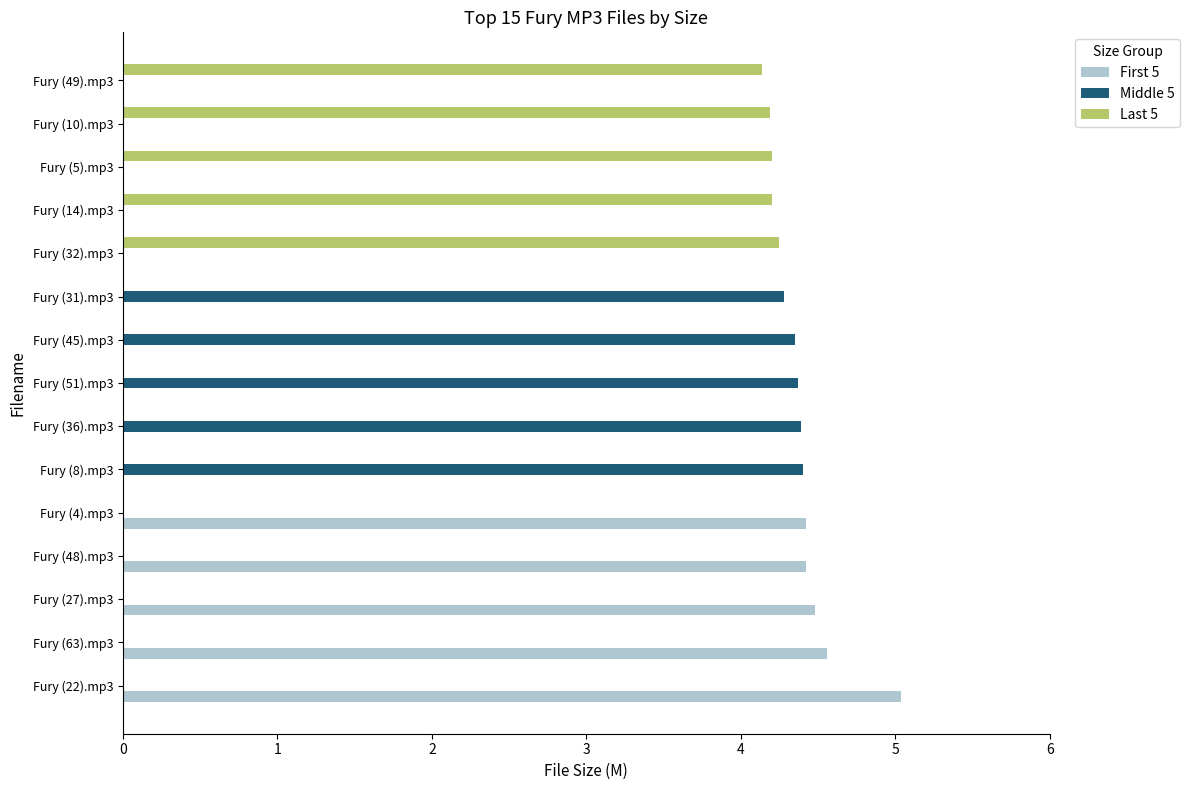

What is the maximum value shown in the chart?

5.0